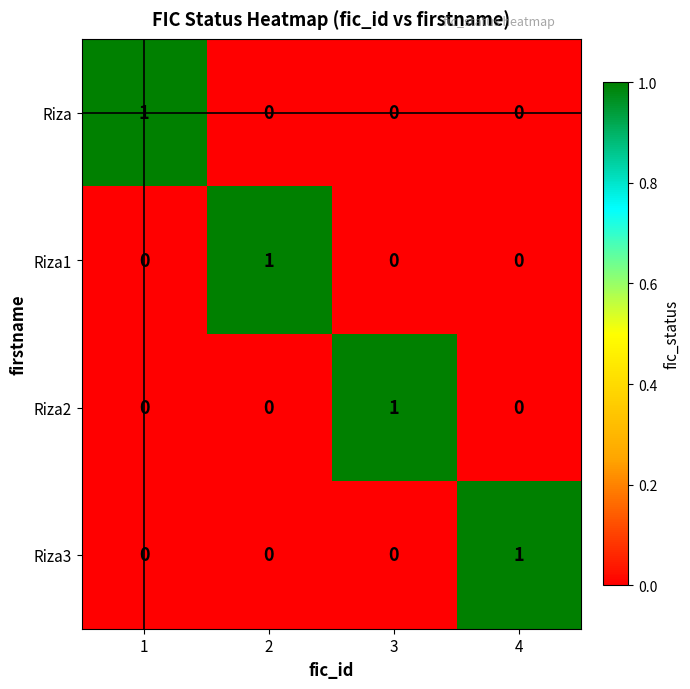

At how many categories does at least one series exceed 0?

4